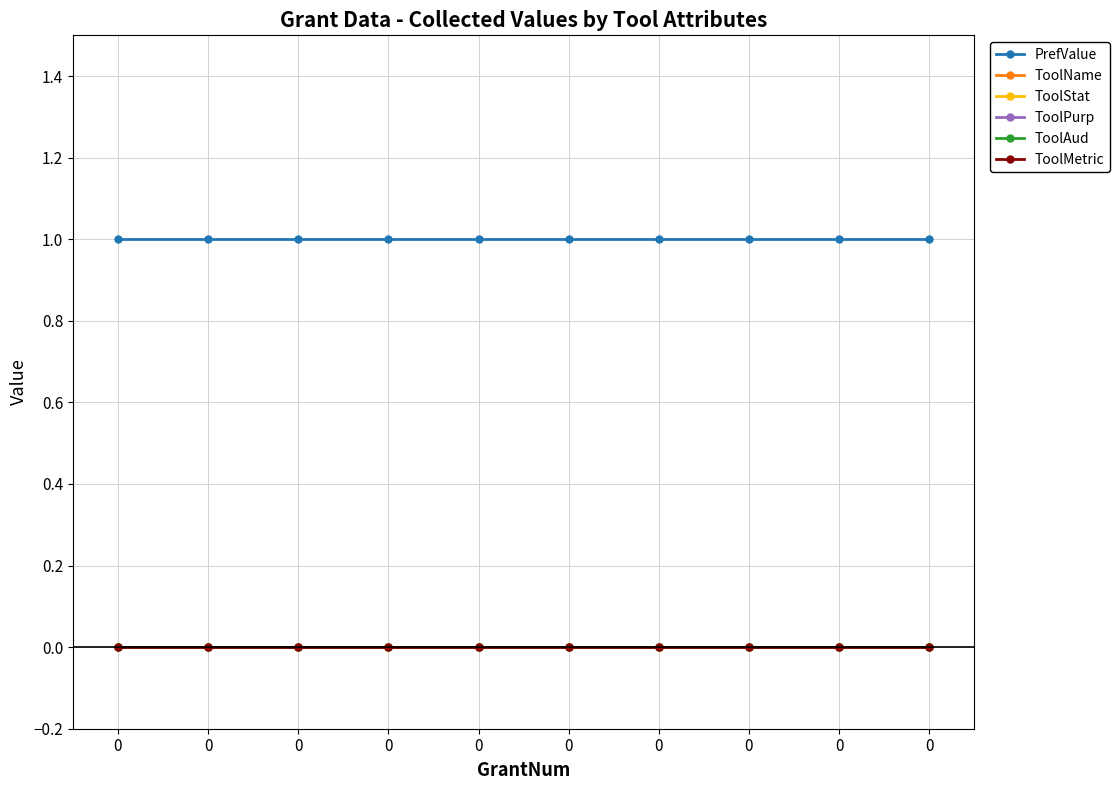

Does the chart have visible grid lines?

Yes